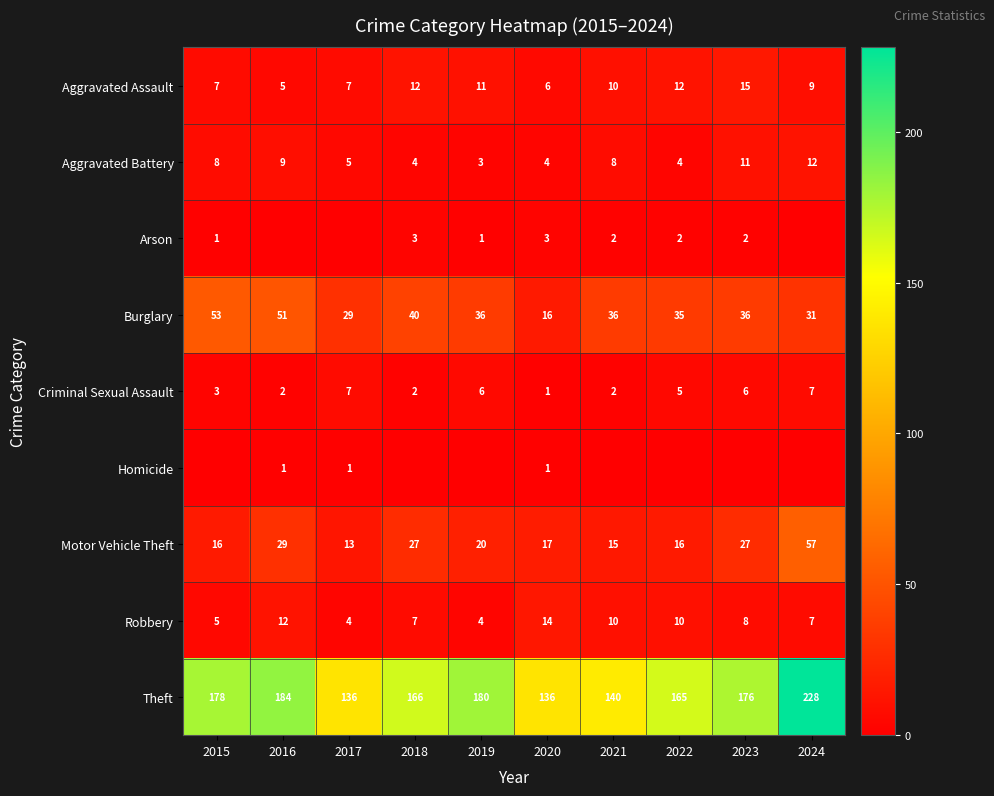

What is the highest value of the Criminal Sexual Assault series?

7